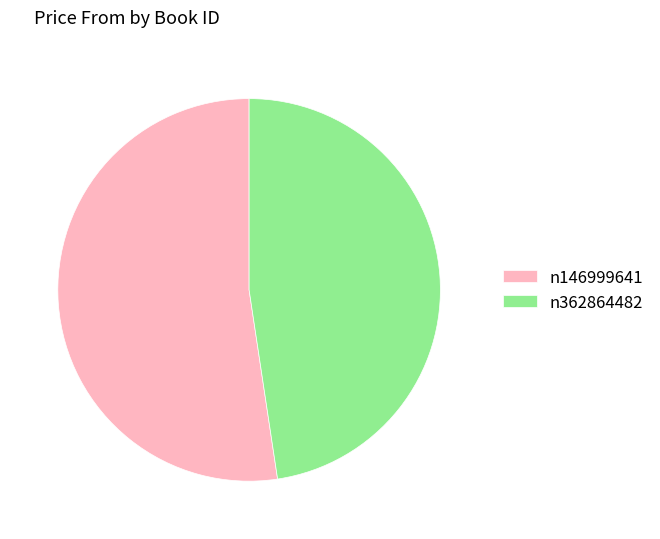

Which slice is the largest?

n146999641